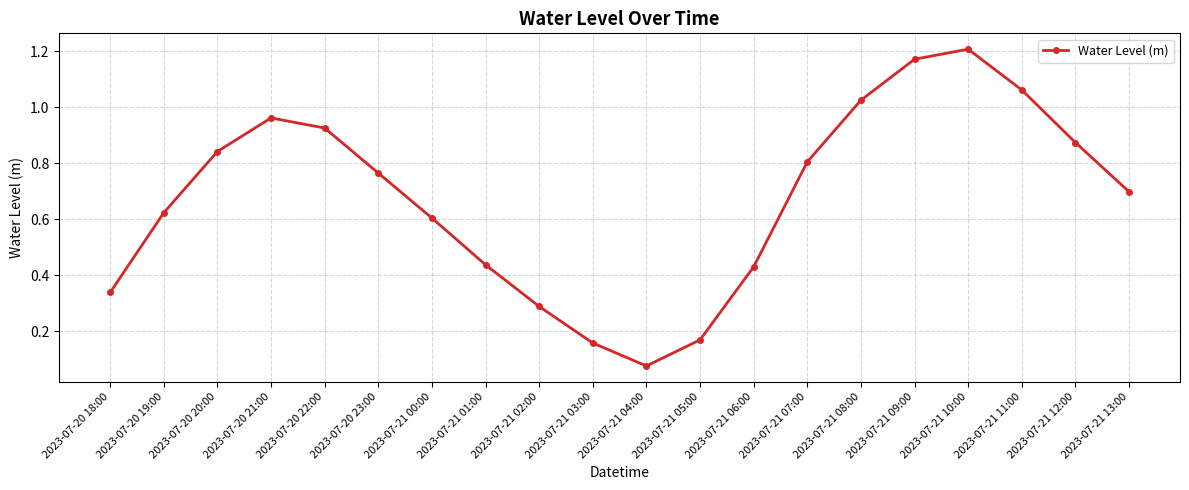

How many points are lower than both their immediate neighbors (excluding endpoints)?

1